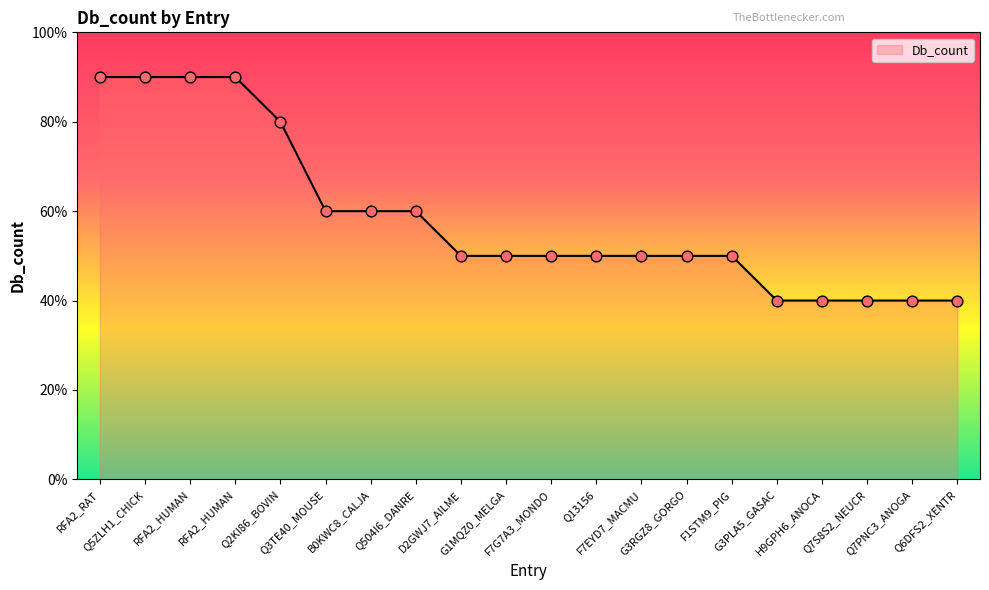

Approximately how many times larger is the value at H9GPH6_ANOCA compared to B0KWC8_CALJA?

0.7